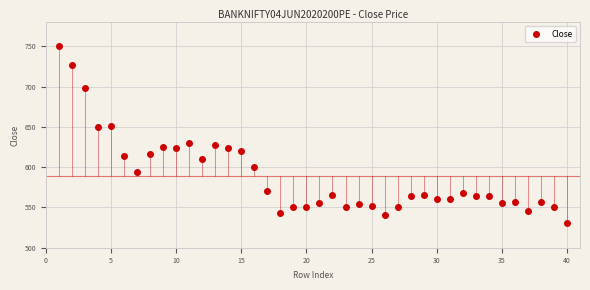

What is the range of X values (max minus min)?

39.0